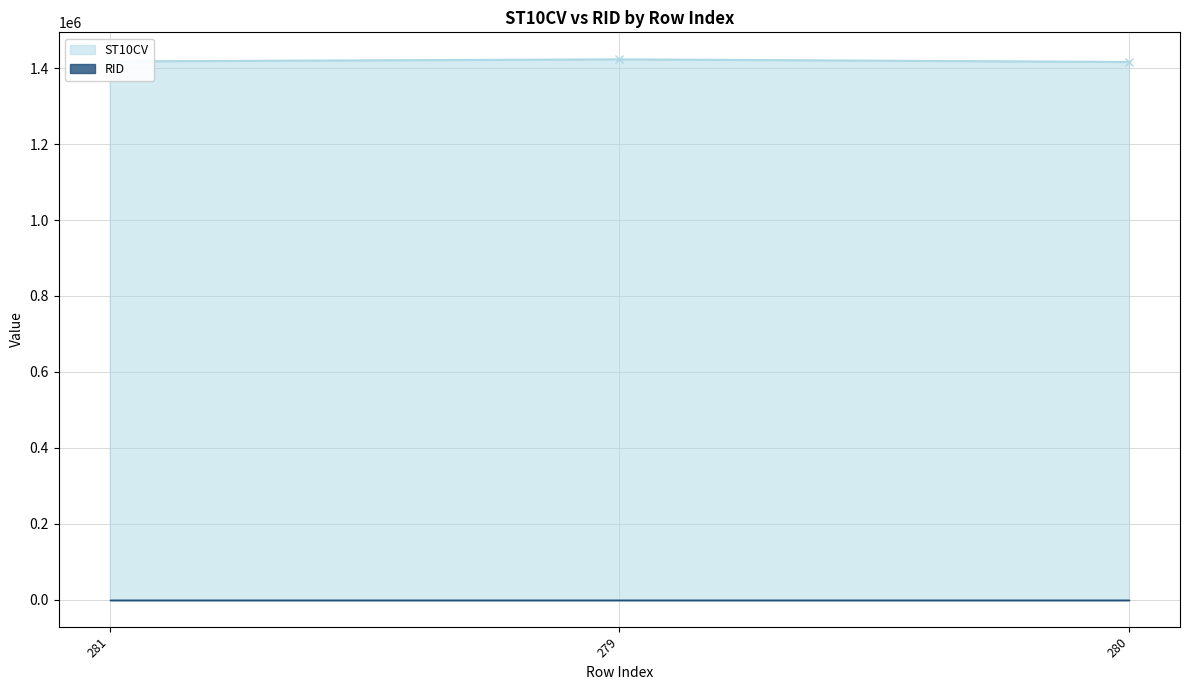

How many values exceed 1417890?

1